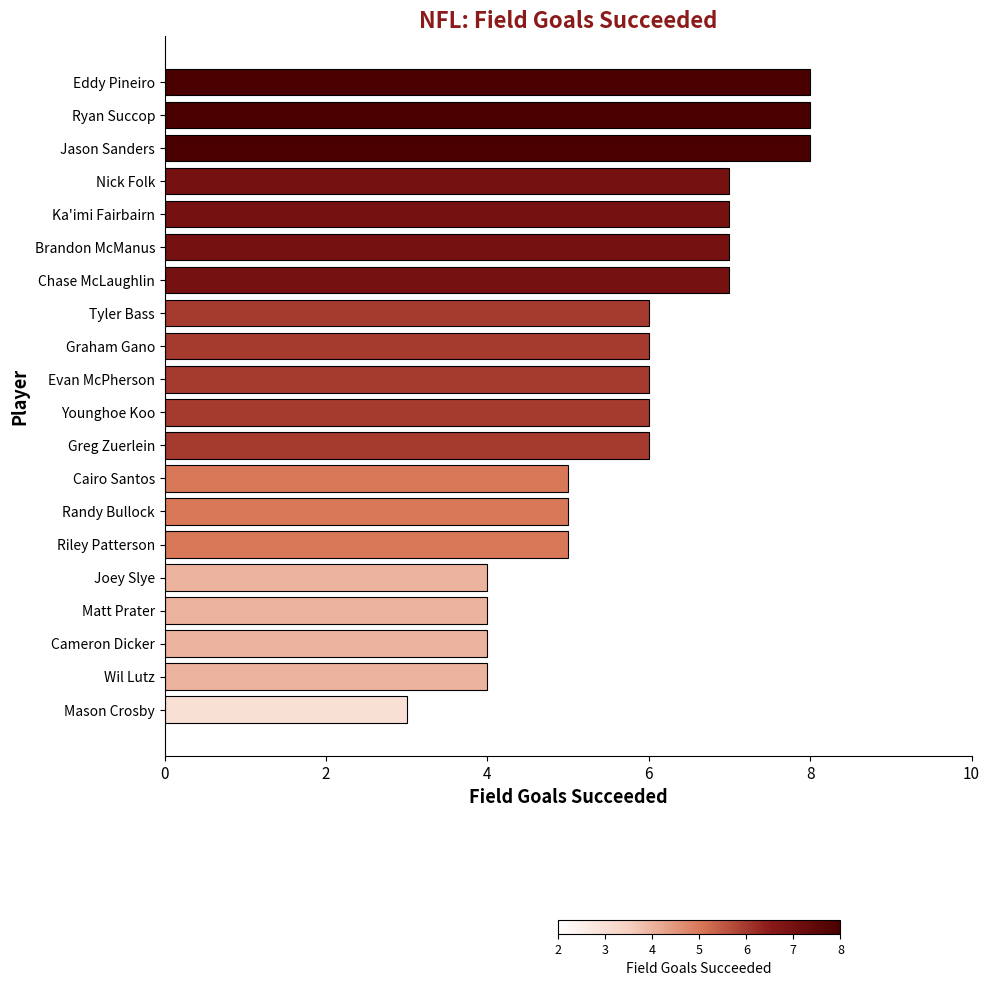

Count the number of categories in the chart.

20